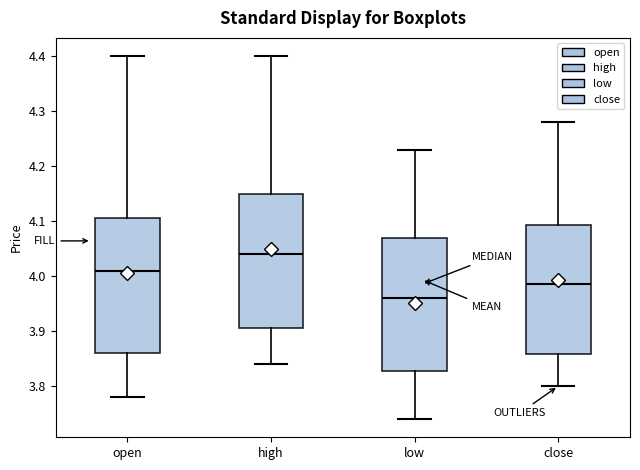

Where does the lower whisker of the box for high end on the y-axis? The values are not printed on the chart, so give them approximately, as read against the axis.

3.84